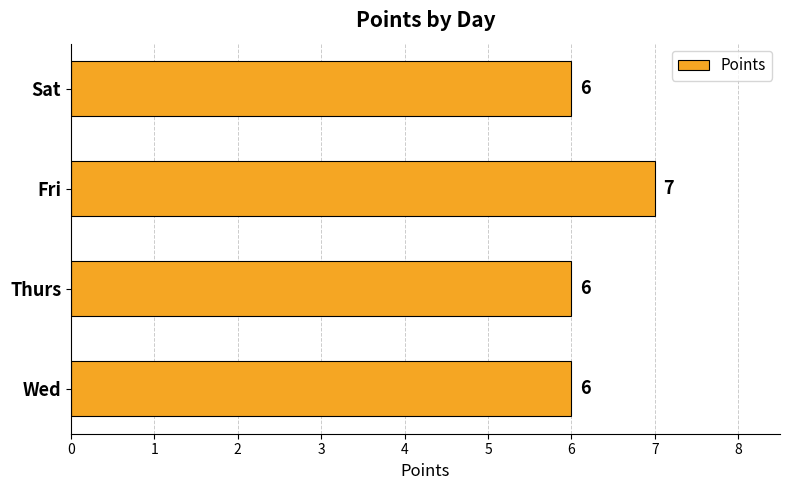

True or false: the data shows 6 at Wed.

True